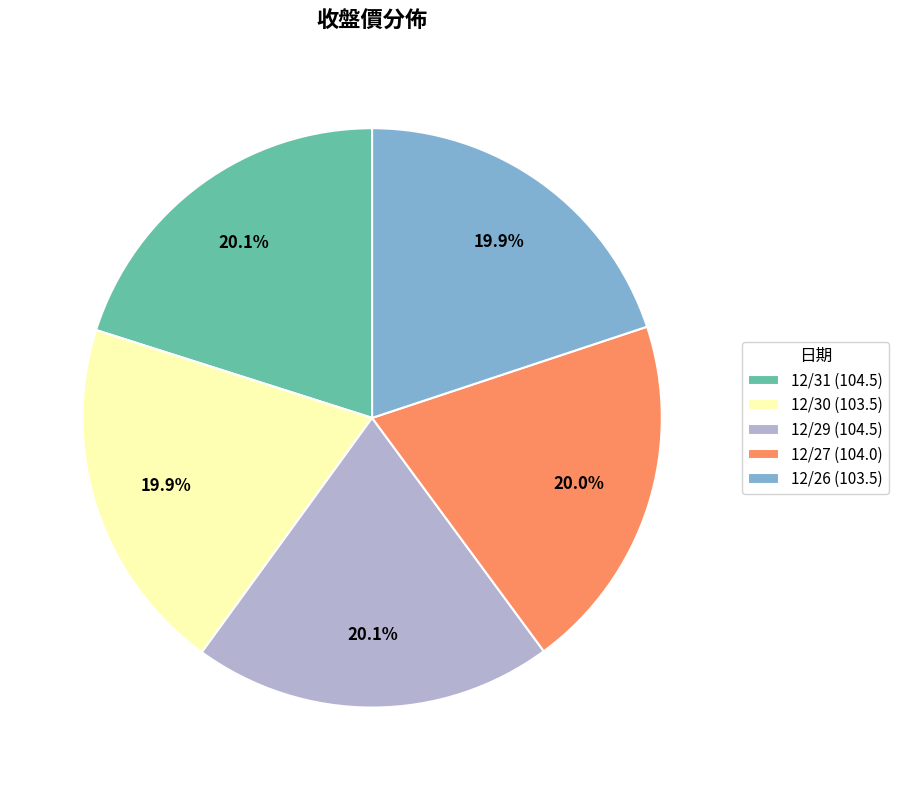

True or false: 12/31 accounts for 20% of the total.

True